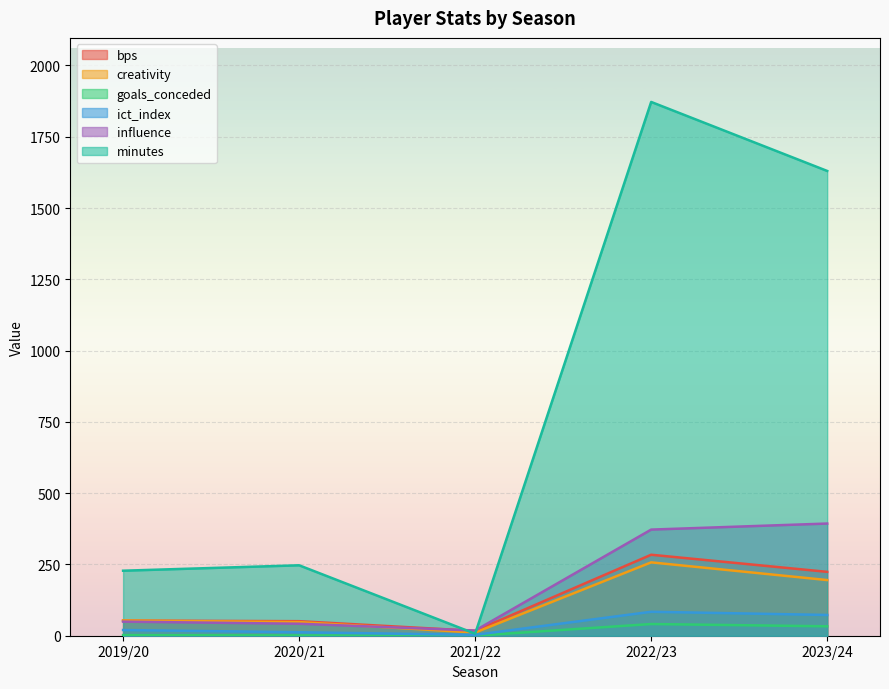

What is the value of the creativity point at the 3rd from the left?

11.1